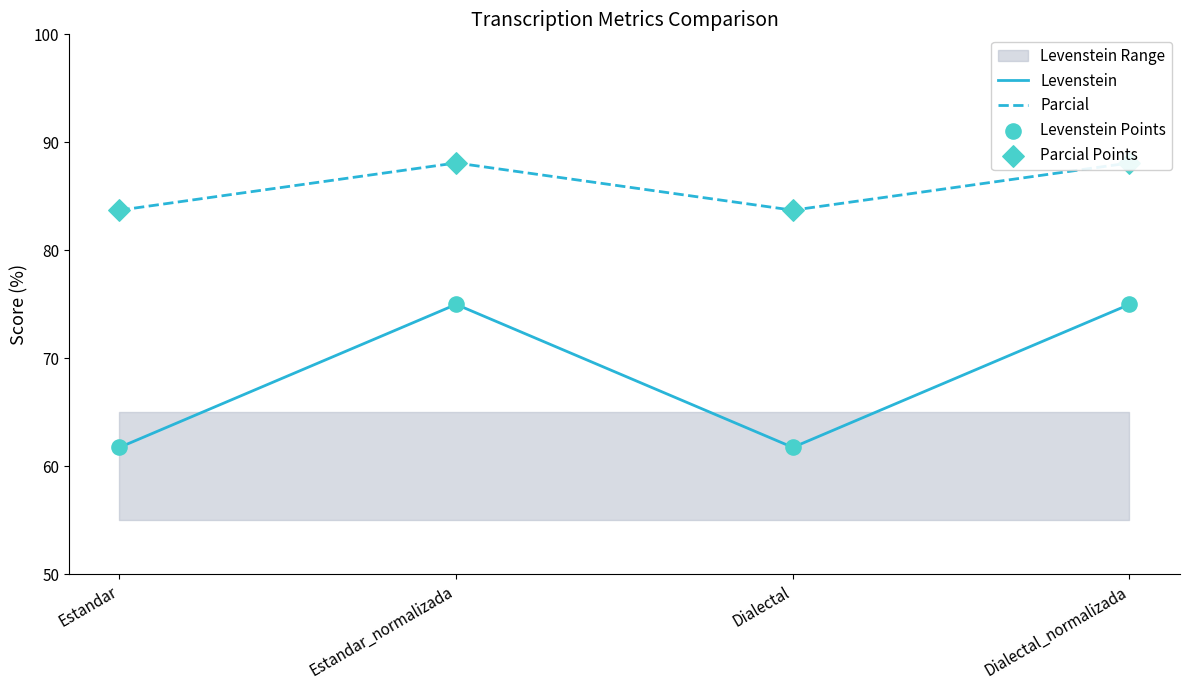

Which series reaches the maximum Y coordinate?

Parcial